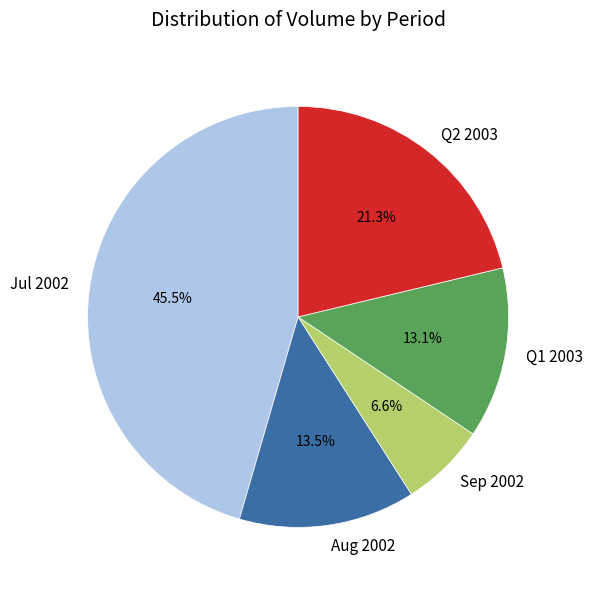

Which slice is the largest?

Jul 2002